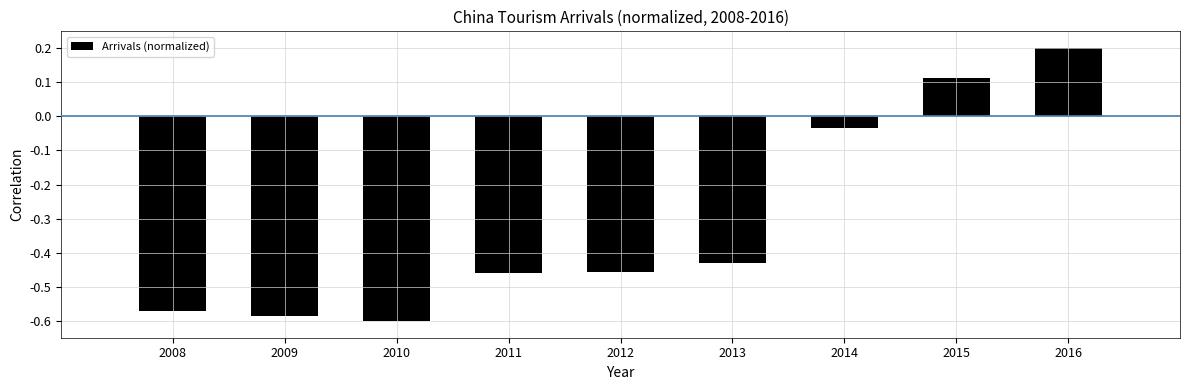

Which label corresponds to the largest value in the chart?

2016